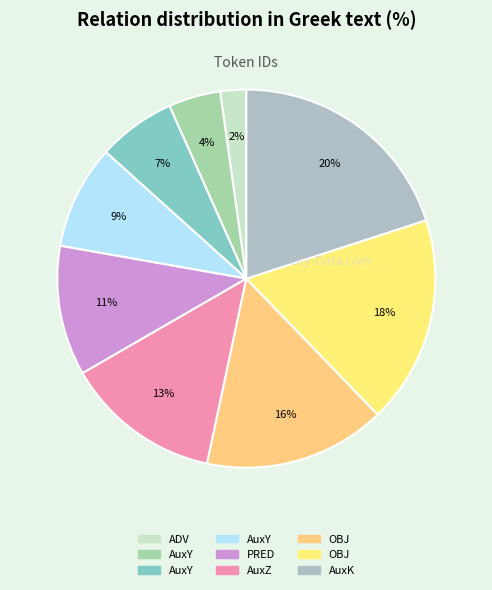

Which category has the biggest portion of the pie?

AuxK